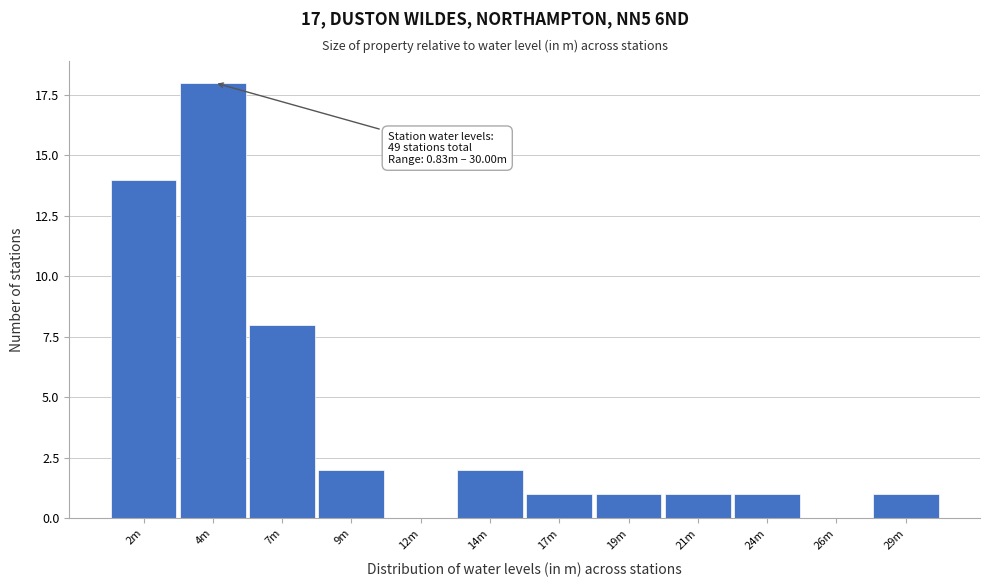

Reading left to right, what are all the values shown in this chart?

2m=14	4m=18	7m=8	9m=2	12m=0	14m=2	17m=1	19m=1	21m=1	24m=1	26m=0	29m=1